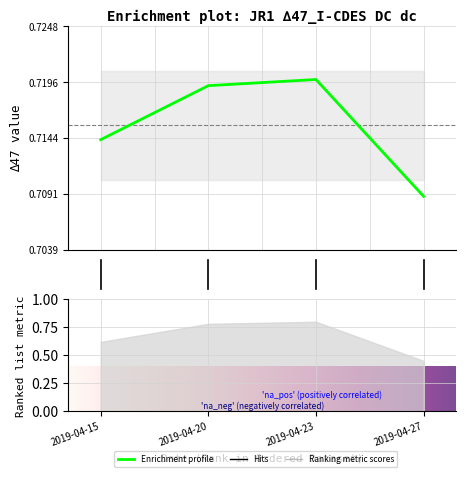

The value at 2.0 is 1.2. True or false?

False